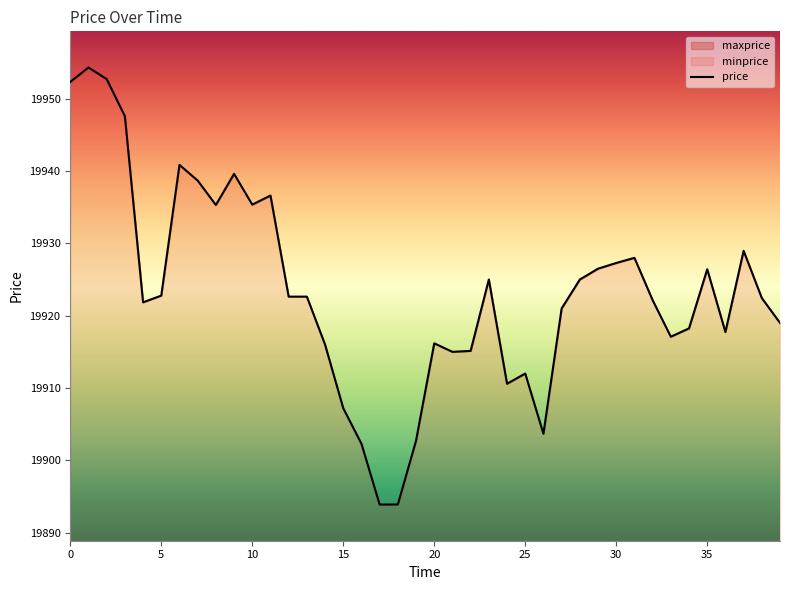

What is the smallest value displayed?

19893.9